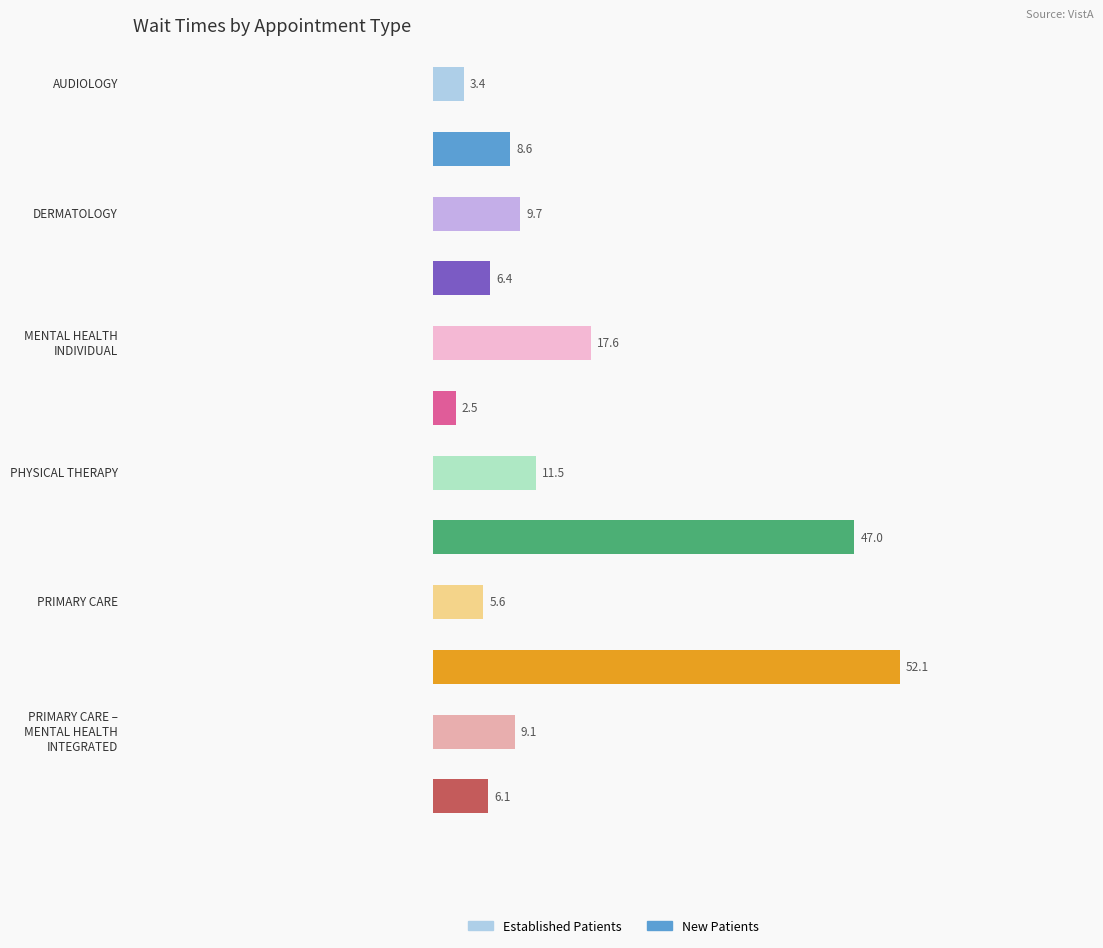

What is the label of the 3rd bar from the left?

MENTAL HEALTH INDIVIDUAL